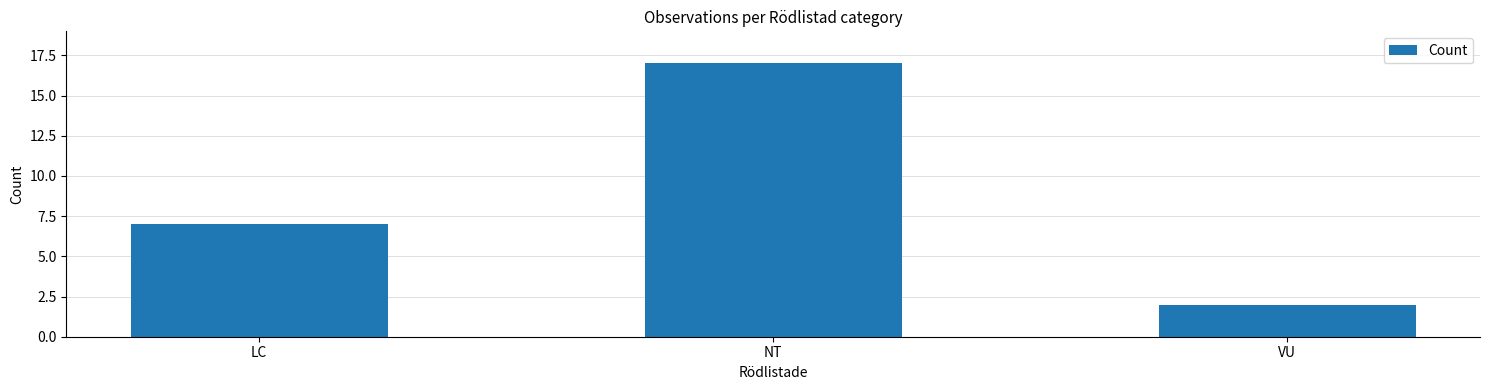

List the labels in order of value, largest first.

NT, LC, VU